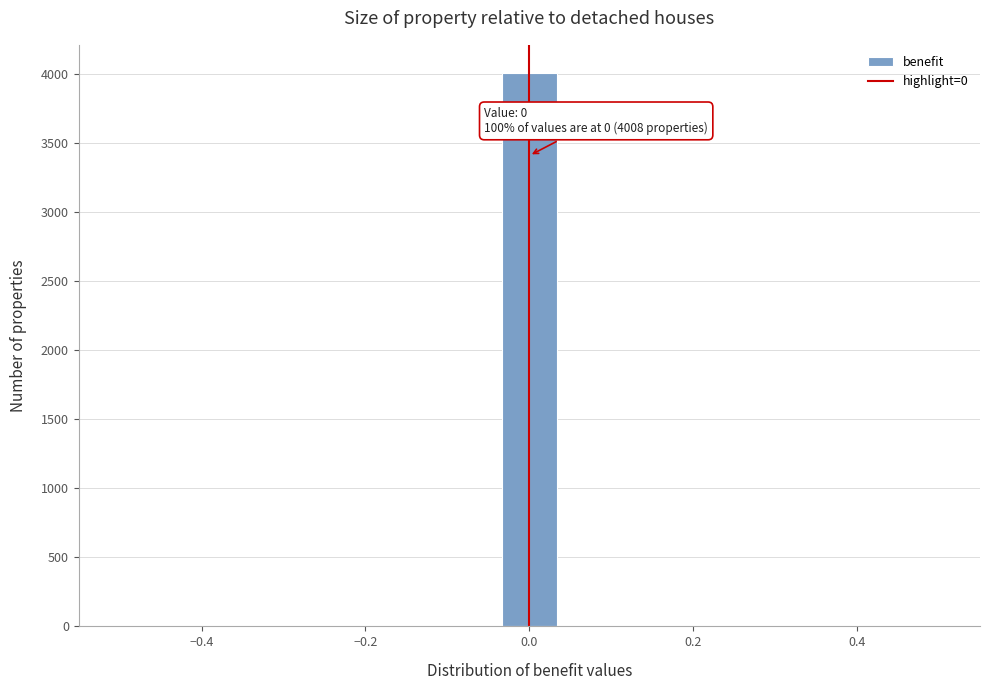

Read against the x-axis, roughly where is the centre of the tallest bar?

0.00